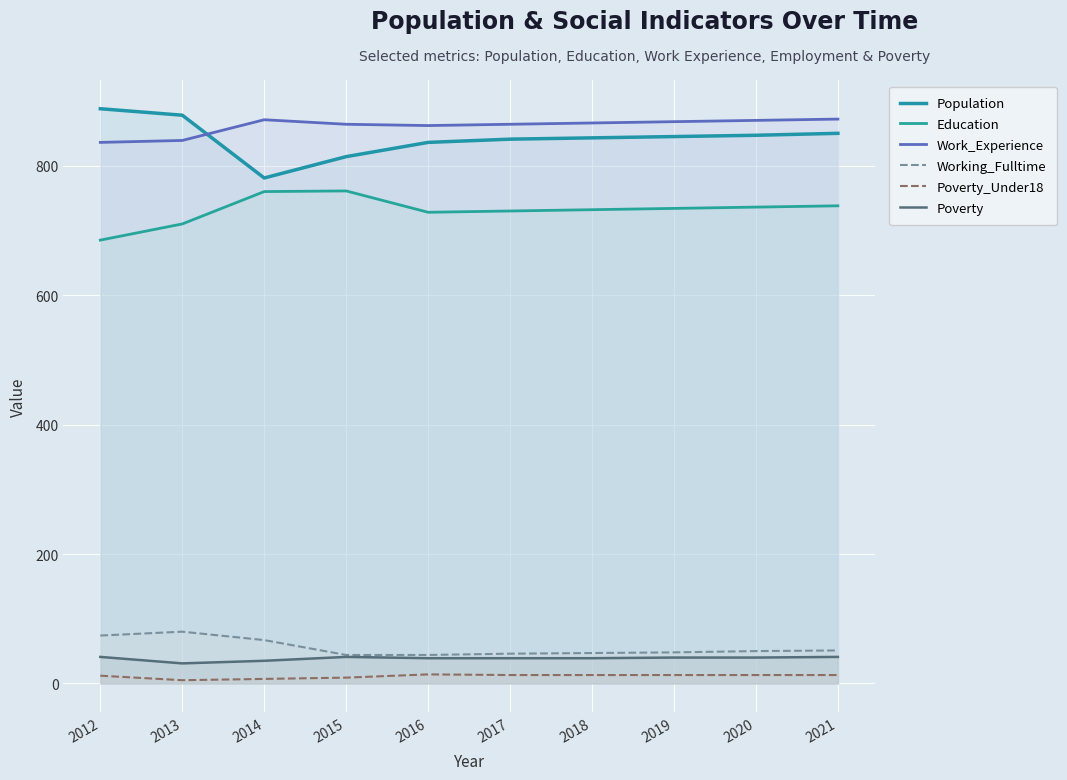

What is the approximate value of Working_Fulltime at 2018?

47